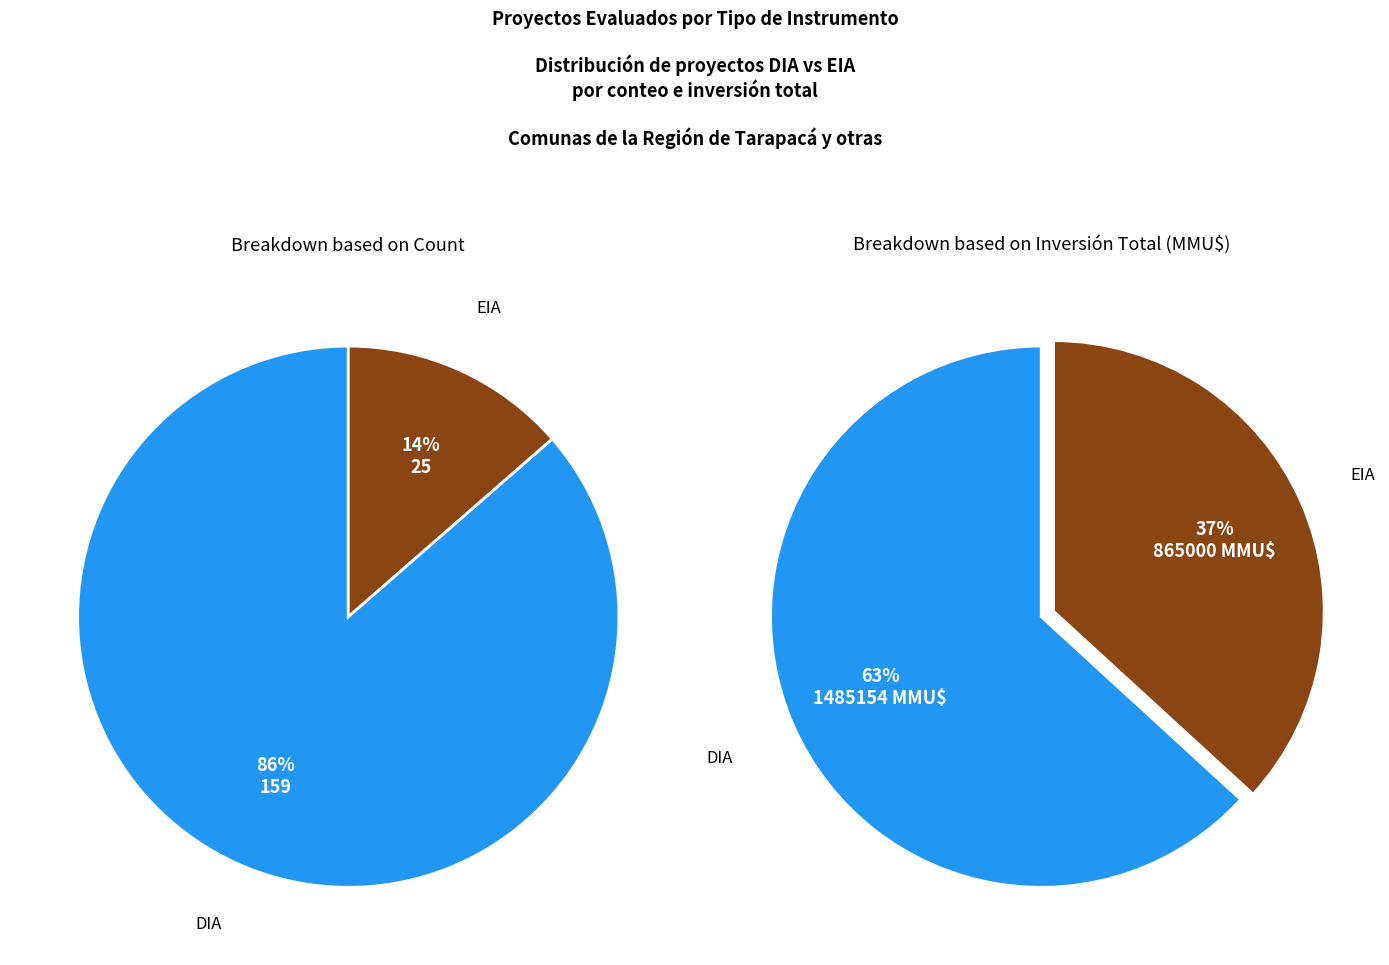

To the nearest percent, what portion does DIA represent?

86%